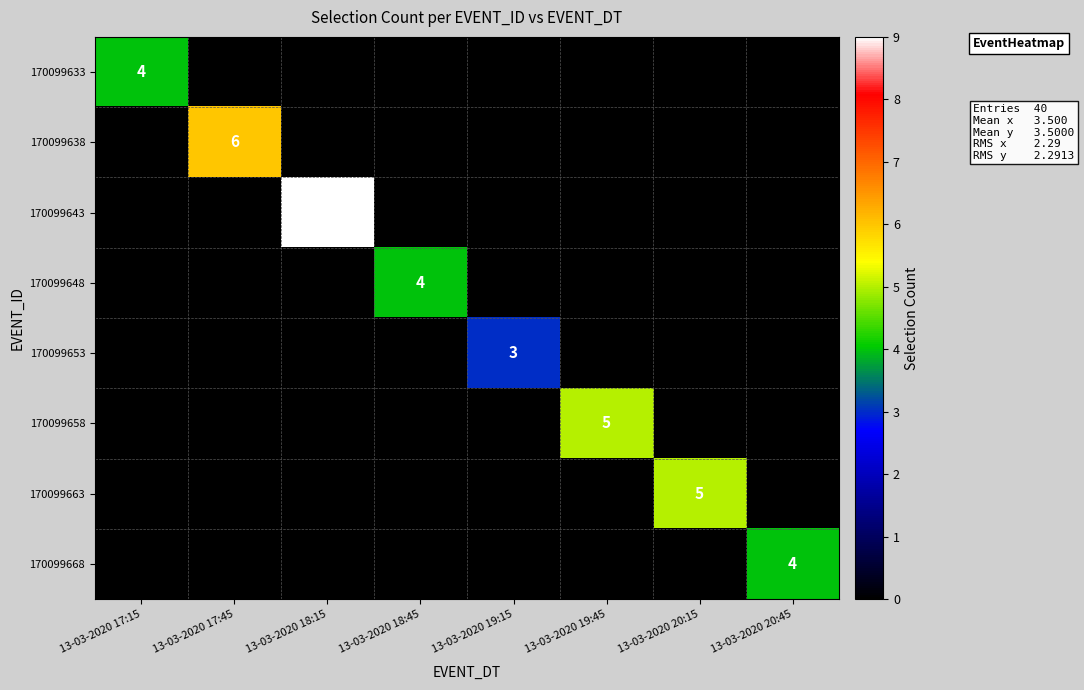

True or false: 170099633 has a value of 0 at 13-03-2020 18:45.

True